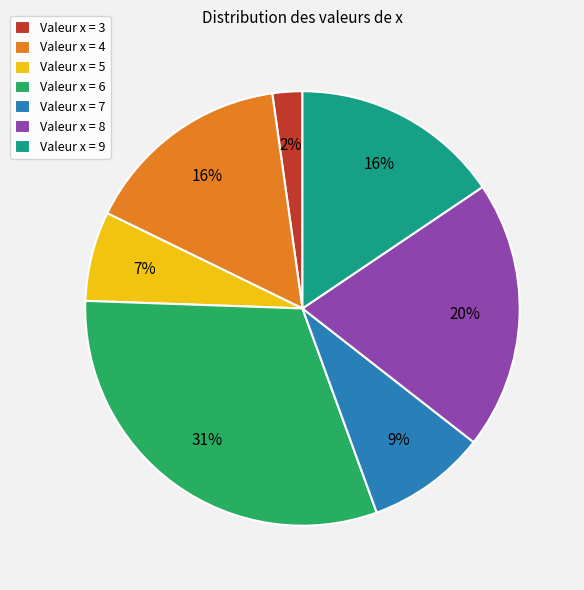

What is the ratio of the value at Valeur x = 7 to the value at Valeur x = 6?

0.3